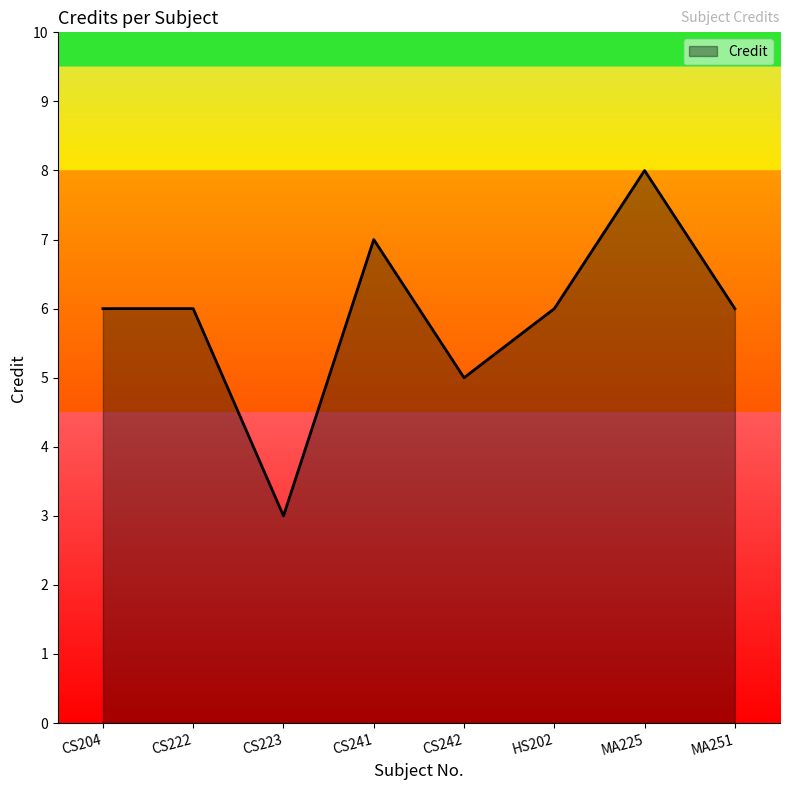

True or false: there are more than 0 points higher than both neighbors.

True